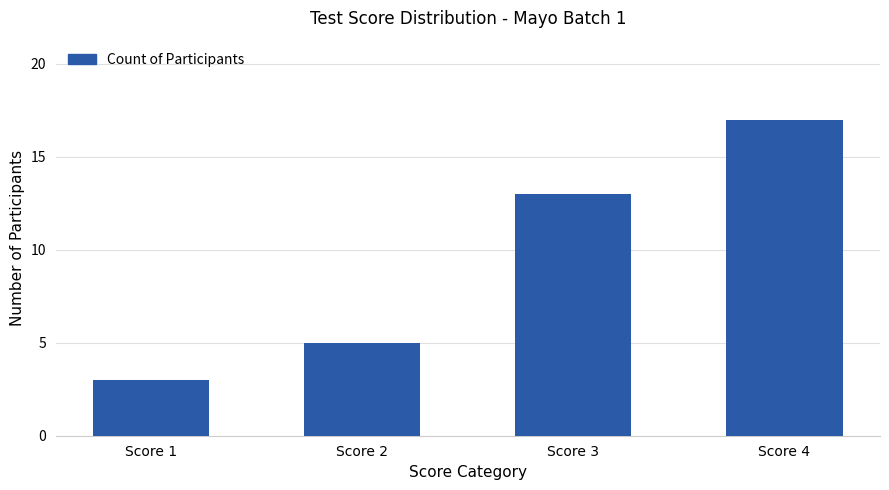

Rank the categories by value from lowest to highest.

Score 1, Score 2, Score 3, Score 4